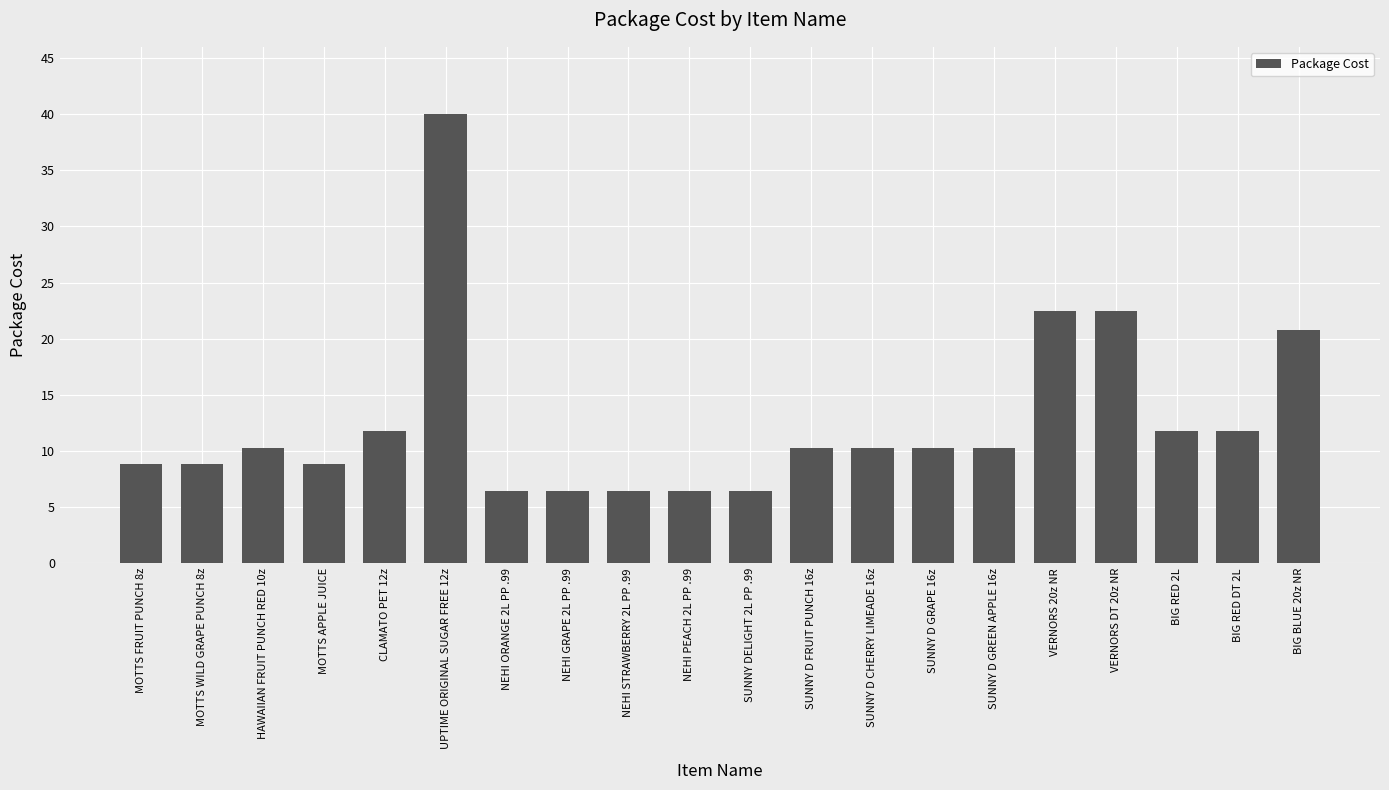

The chart shows a value of 10.2 at SUNNY D FRUIT PUNCH 16z. True or false?

True